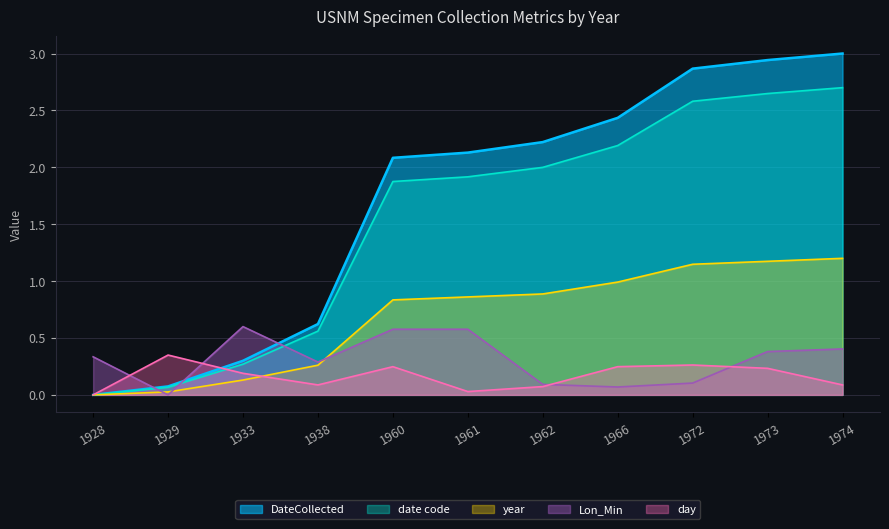

What is the spread (max minus min) of values at 1928?

0.3